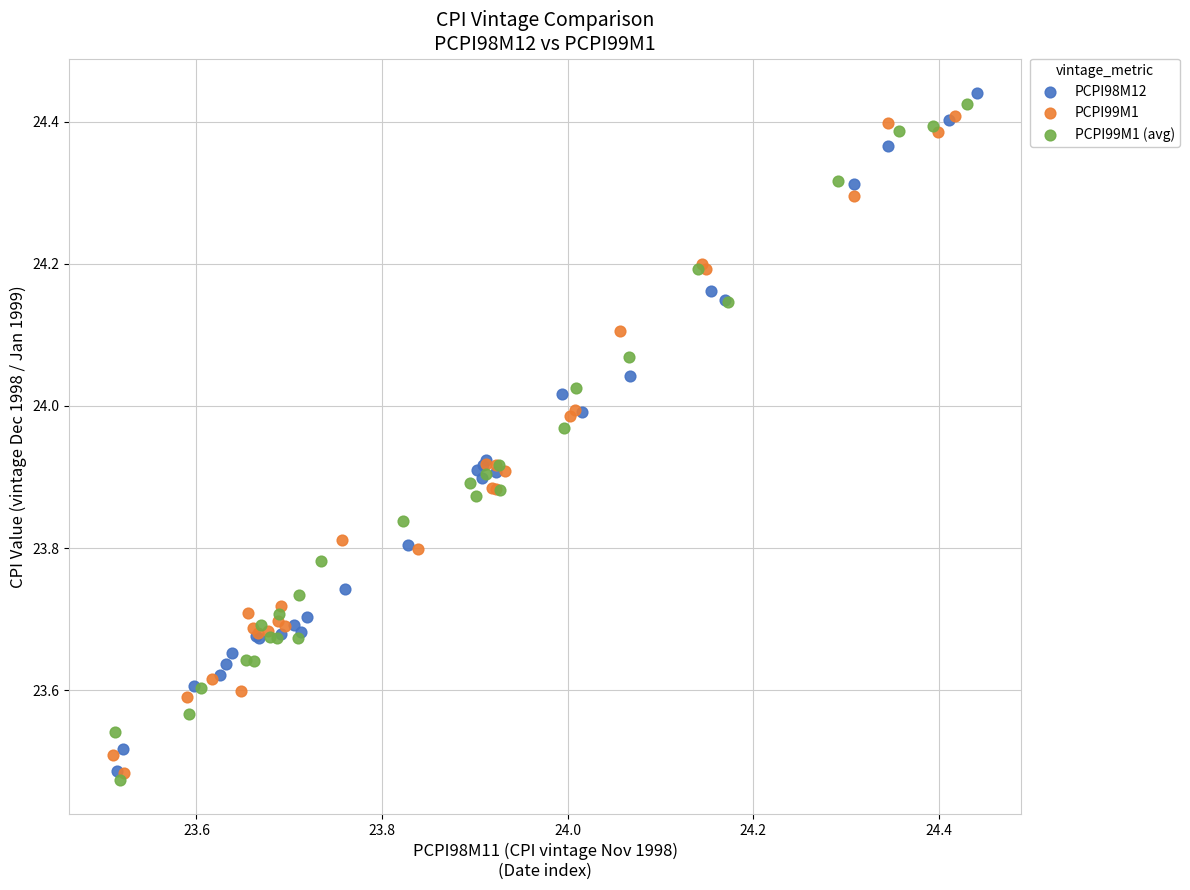

Which series has the largest Y range (max minus min)?

PCPI98M12